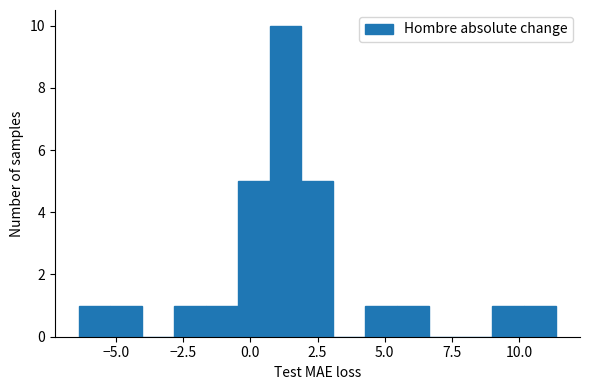

Around what value on the x-axis is the tallest bar? Give the approximate position of its centre, as read against the axis.

1.5